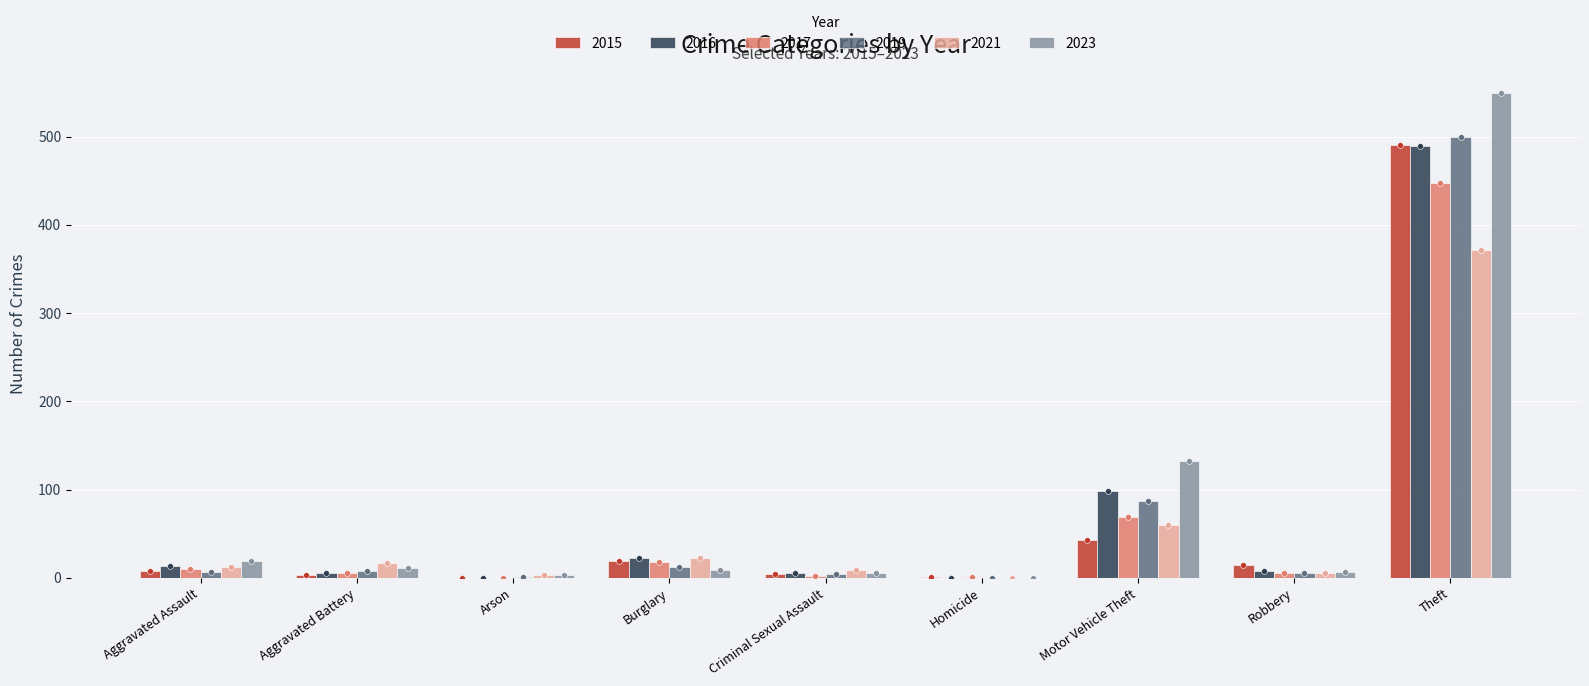

Which series contains the highest Y value?

2023